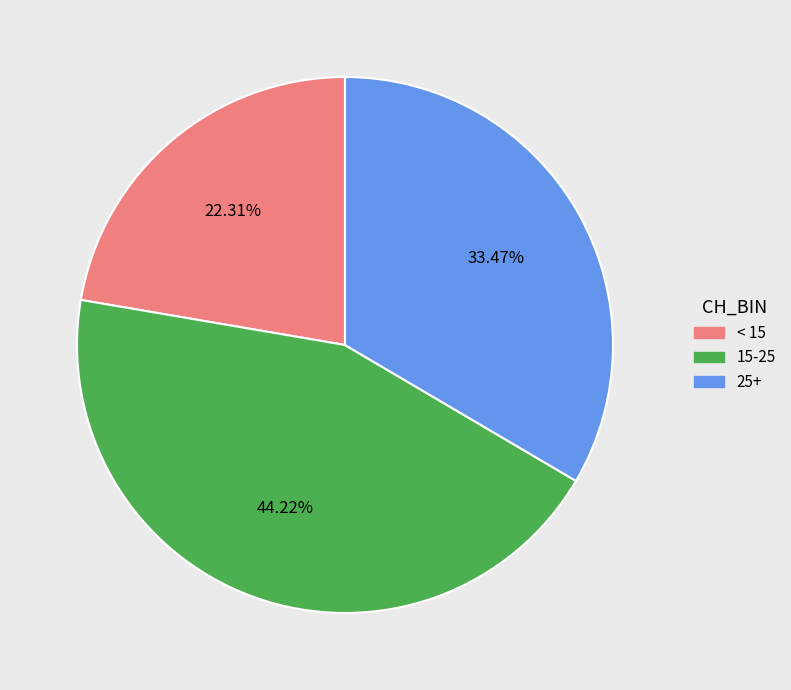

Is there a majority slice in this chart?

No